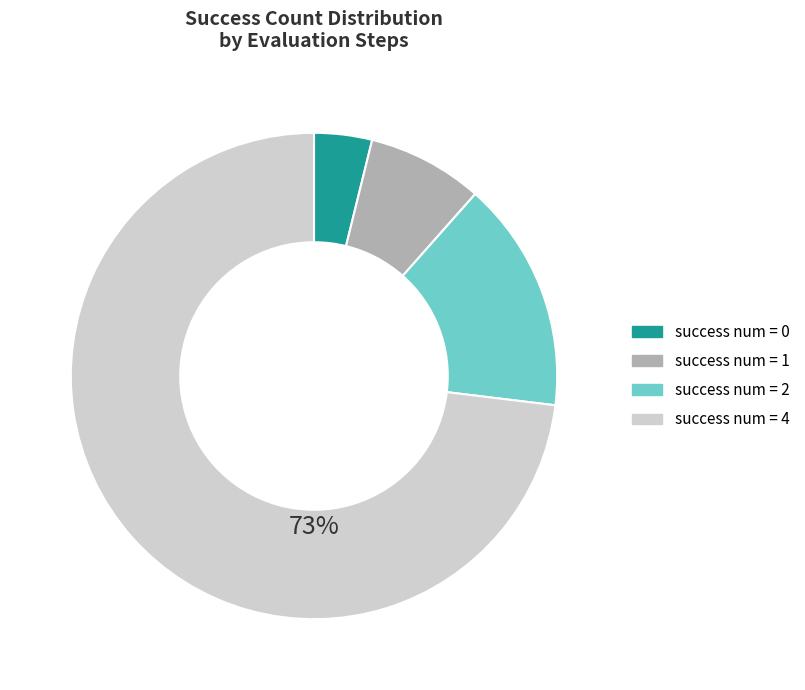

Is there any slice that represents more than half of the pie?

Yes